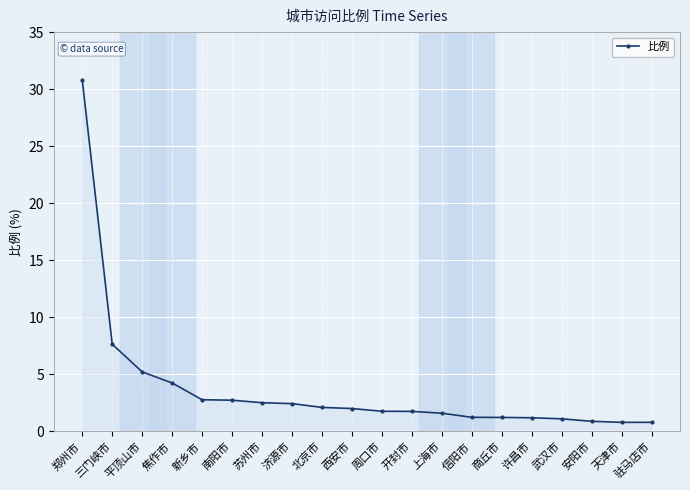

What is the label of the 15th point from the left?

商丘市